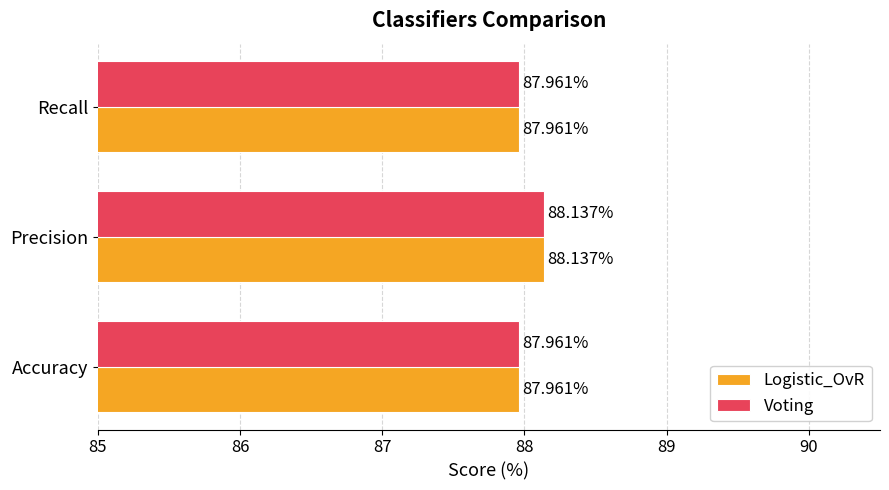

At which category is the sum across all series the highest?

Precision